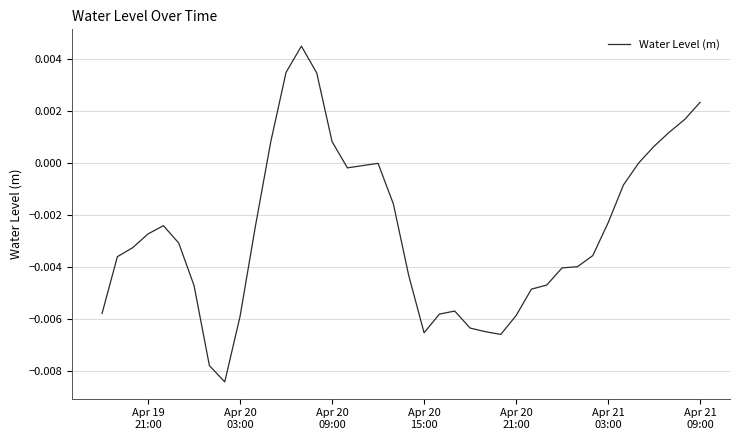

True or false: there are more than 0 points higher than both neighbors.

True